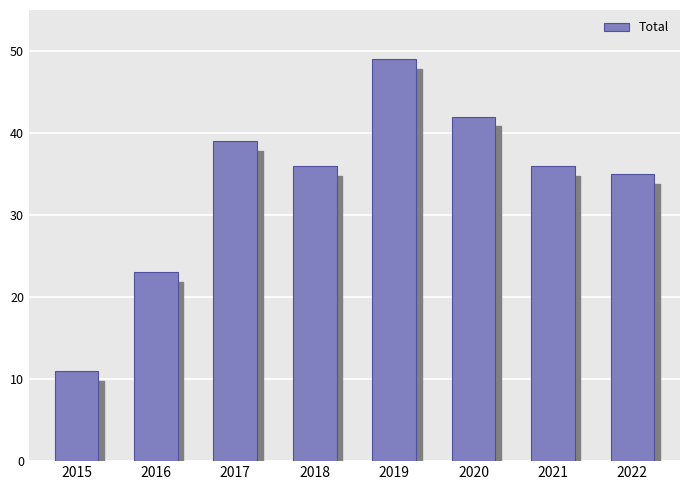

Reading right to left, extract all data points from this chart.

2022=35	2021=36	2020=42	2019=49	2018=36	2017=39	2016=23	2015=11